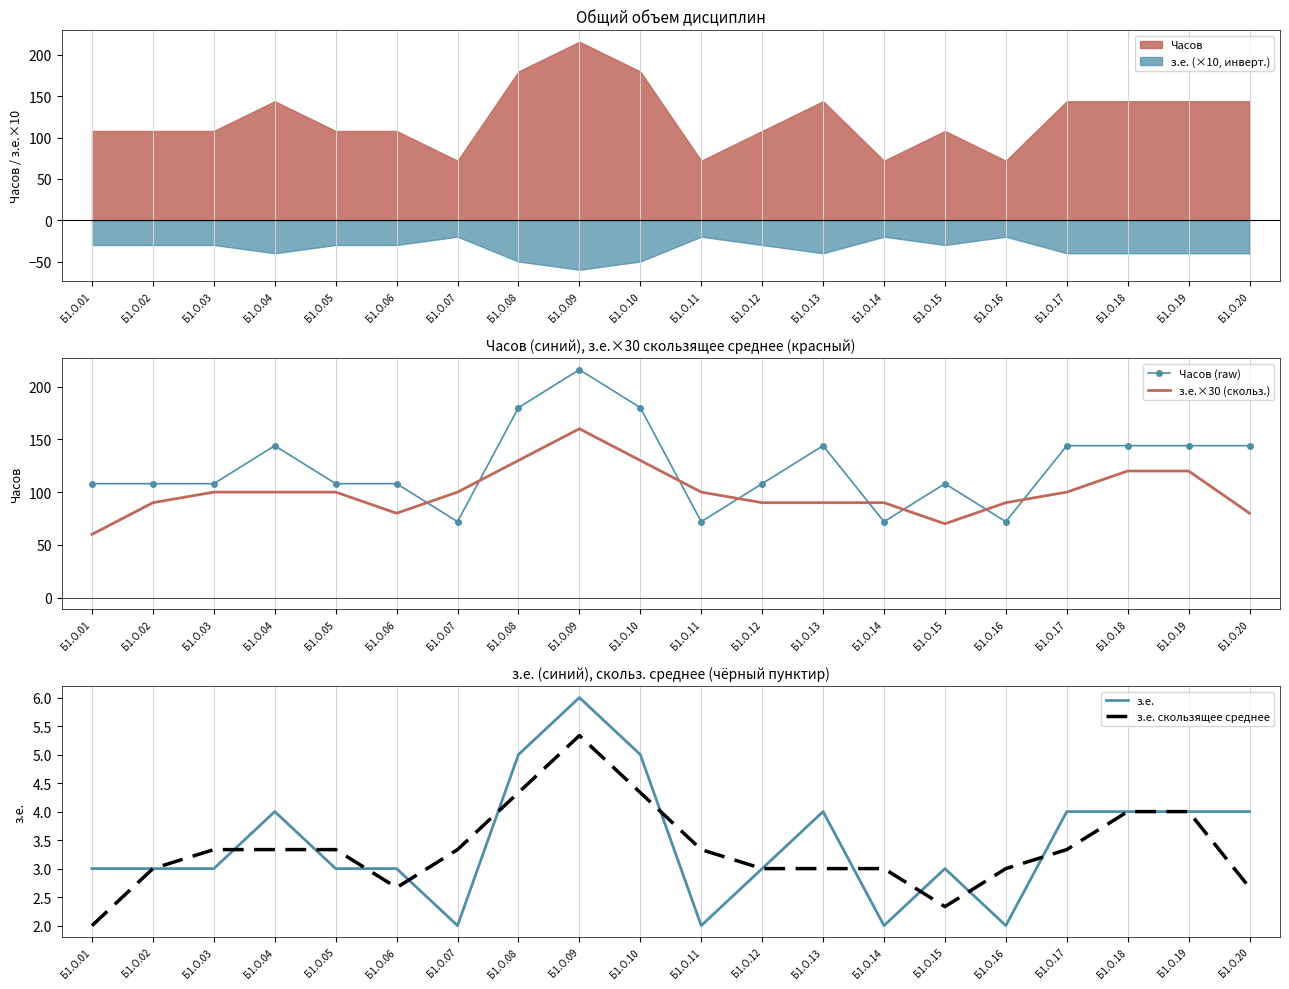

What is the difference between the second highest and second lowest values in the Часов (raw) series?

108